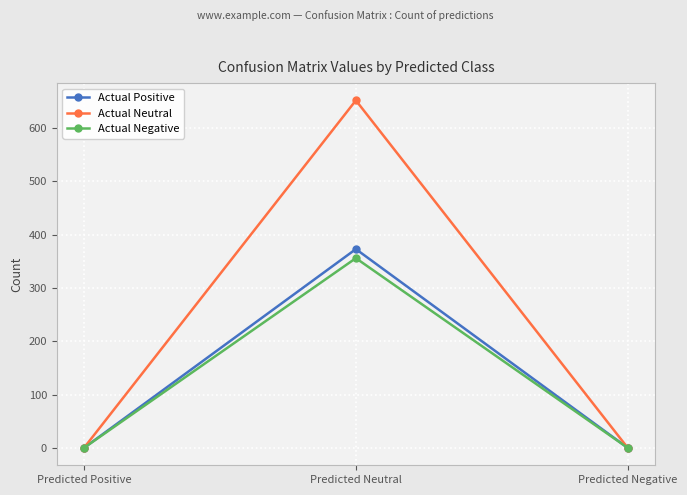

Reading left to right, transcribe all the data shown in this chart.

Actual Positive: Predicted Positive=0	Predicted Neutral=373	Predicted Negative=0
Actual Neutral: Predicted Positive=0	Predicted Neutral=652	Predicted Negative=0
Actual Negative: Predicted Positive=0	Predicted Neutral=356	Predicted Negative=0